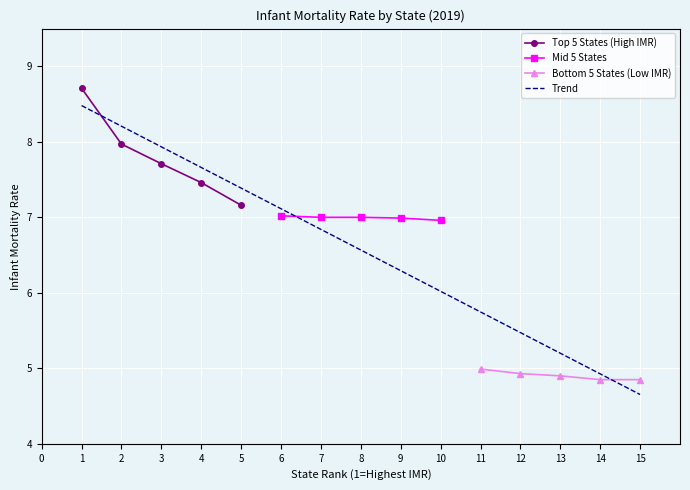

True or false: Mid 5 States and Bottom 5 States intersect in this chart.

False